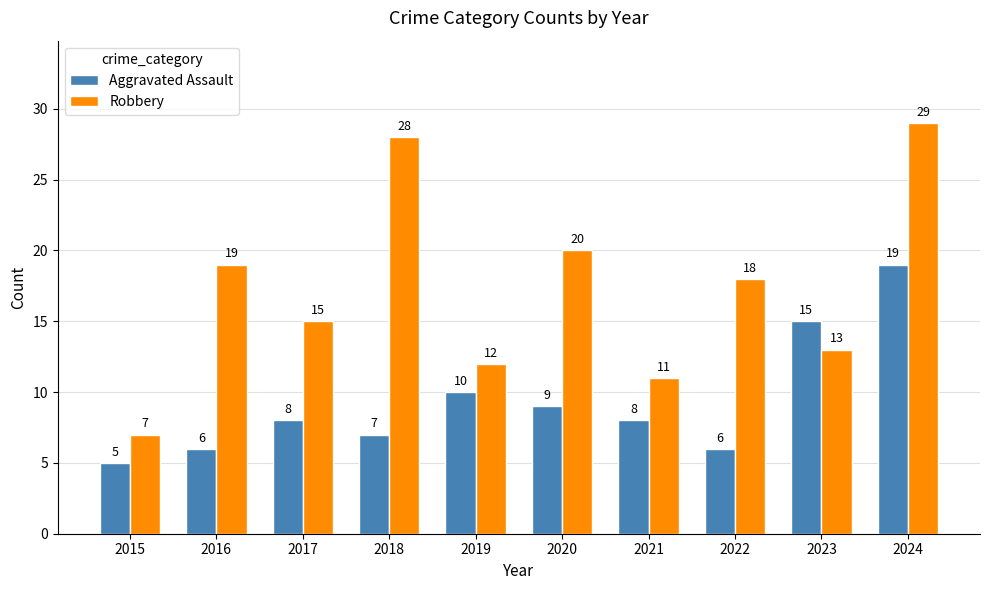

What is the greatest value displayed?

29